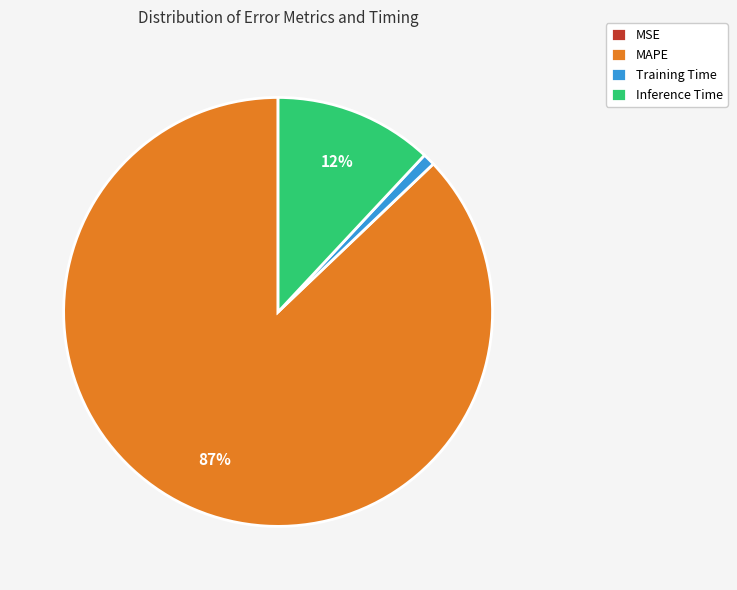

Combined, do MAPE and Training Time account for over 50%?

Yes